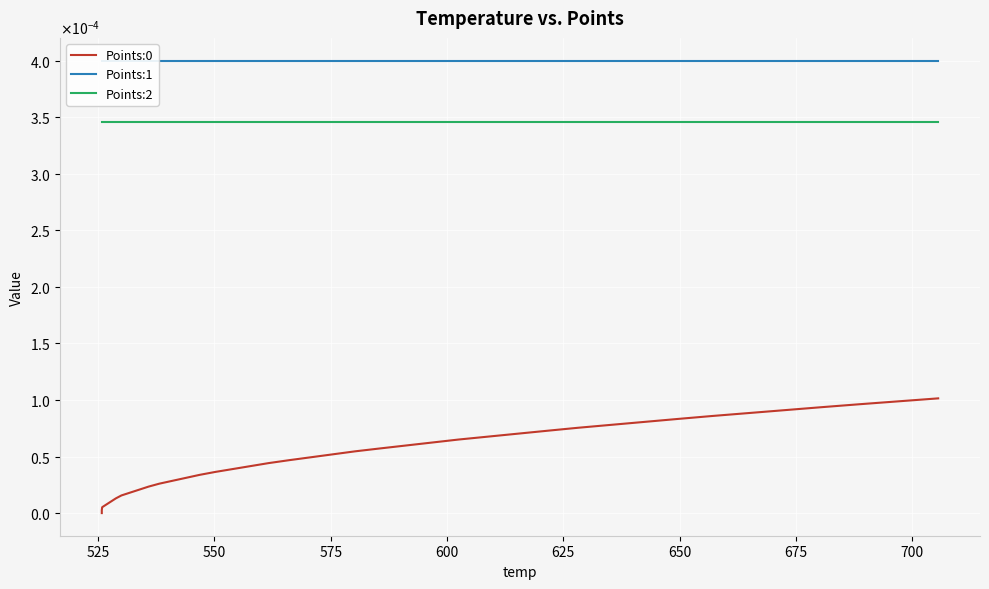

How many lines are shown in the chart?

3